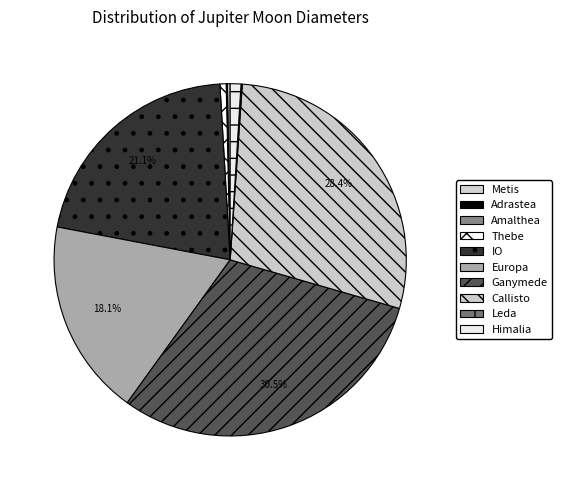

To the nearest percent, what is the combined percentage of Ganymede and Adrastea?

31%